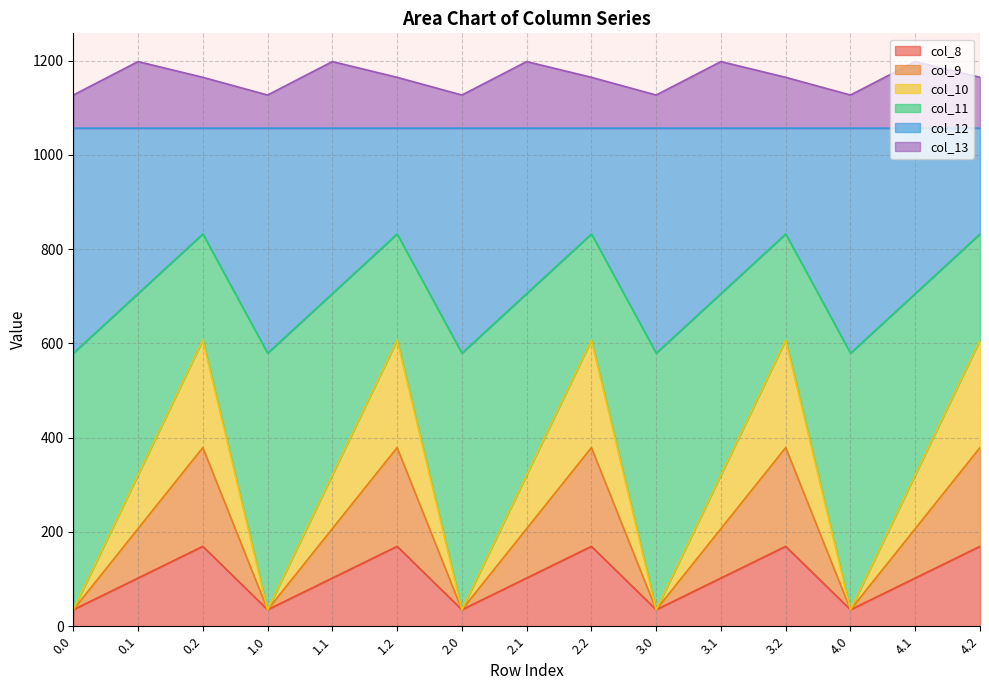

What is the total value across all series at 3.0?

1126.8